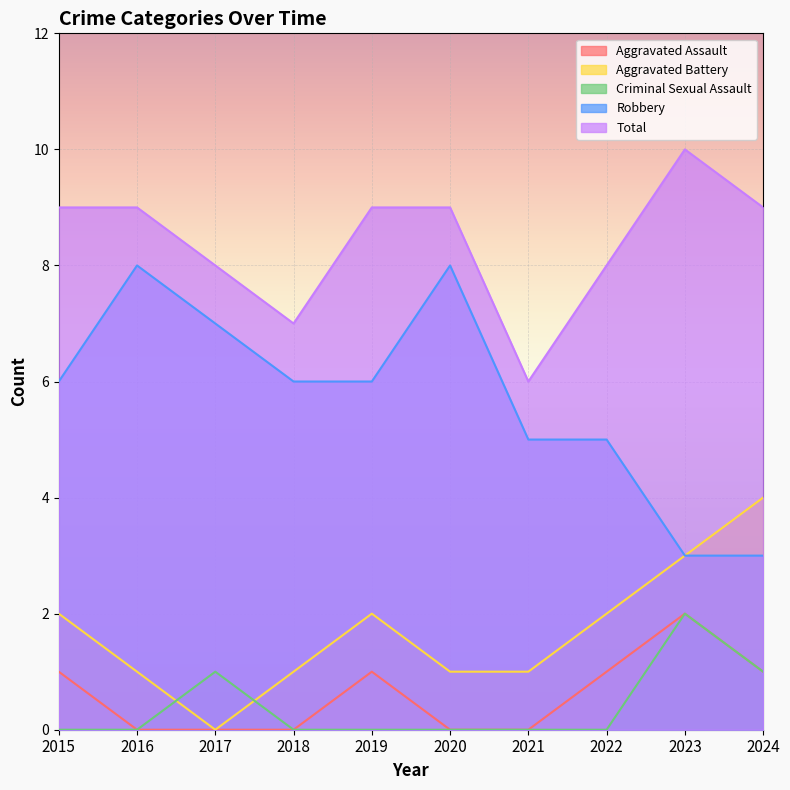

True or false: Total and Criminal Sexual Assault cross at least once.

False